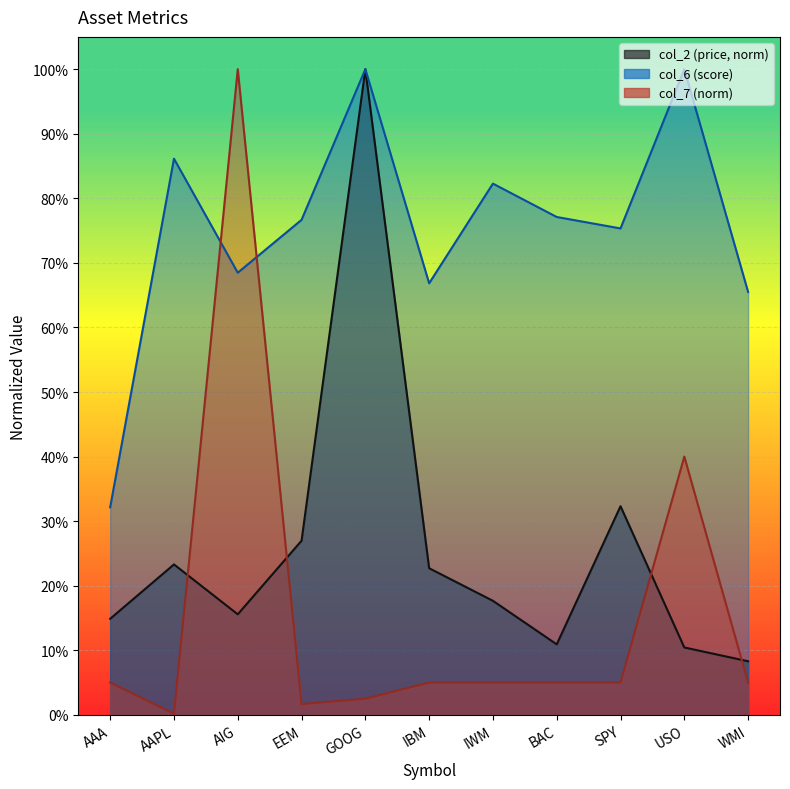

What is the approximate value of col_7 at BAC?

0.1